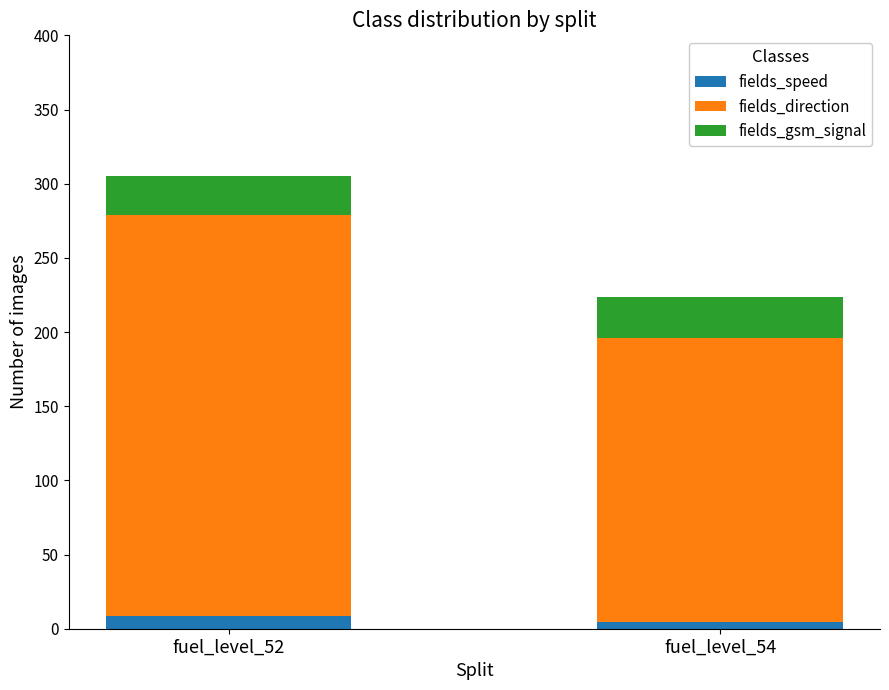

Is it true that fields_speed equals 4.4 at fuel_level_54?

True